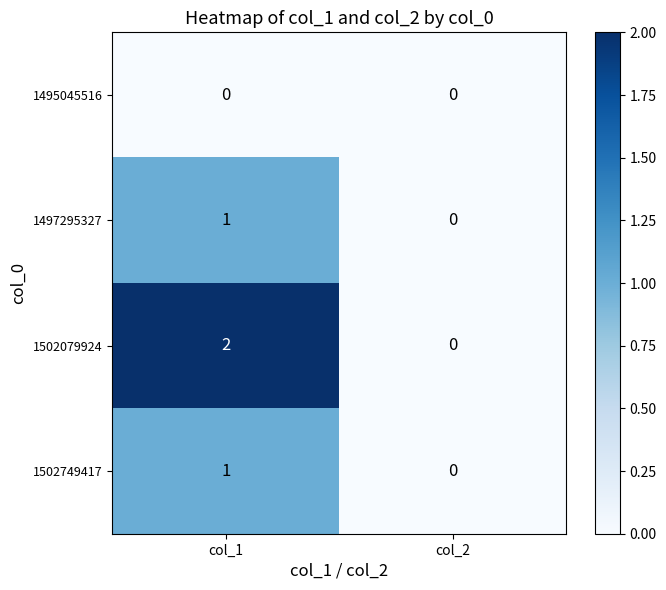

Is the value of 1497295327 at col_1 greater than the value of 1495045516 at col_1?

Yes